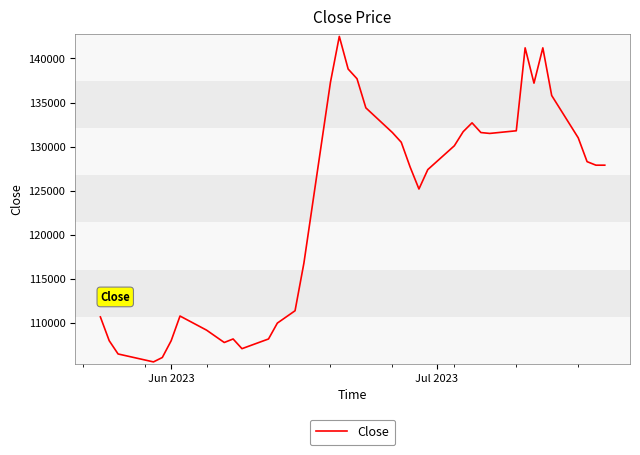

What is the greatest value displayed?

142500